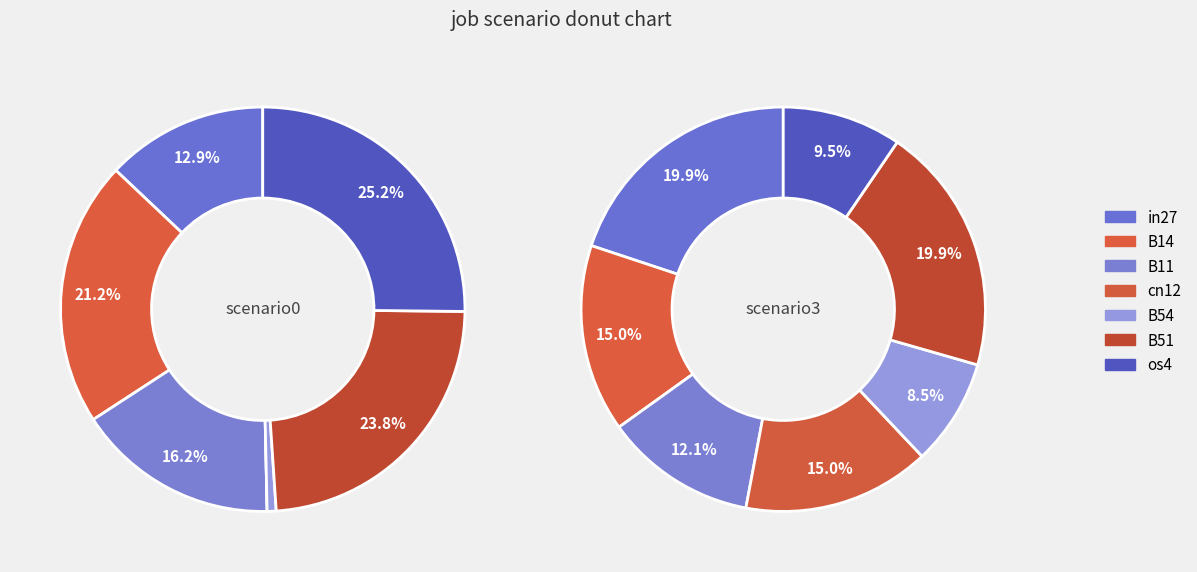

The B14 slice represents 21% of the pie. True or false?

True